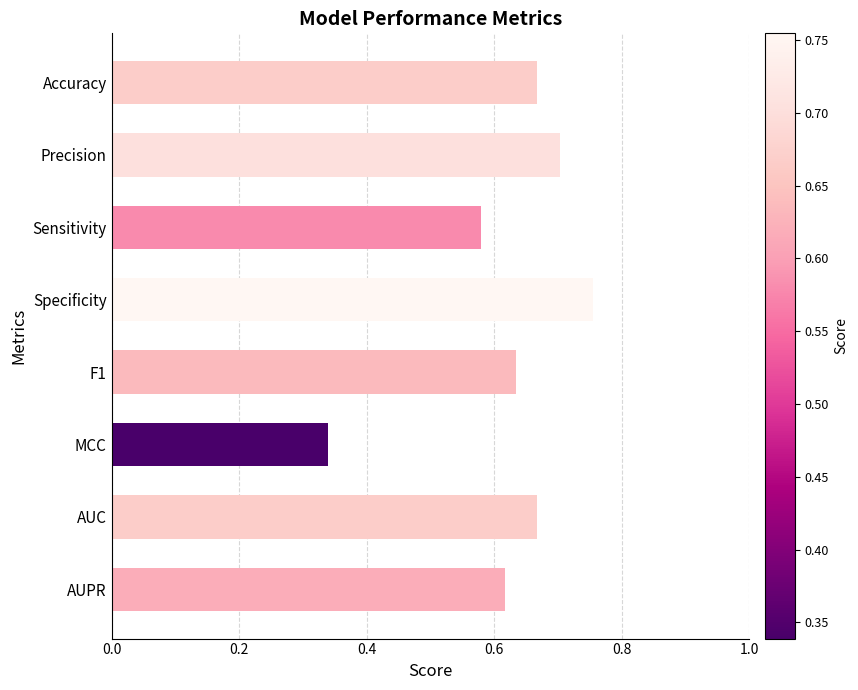

Is it true that the value at F1 is 1.1?

False